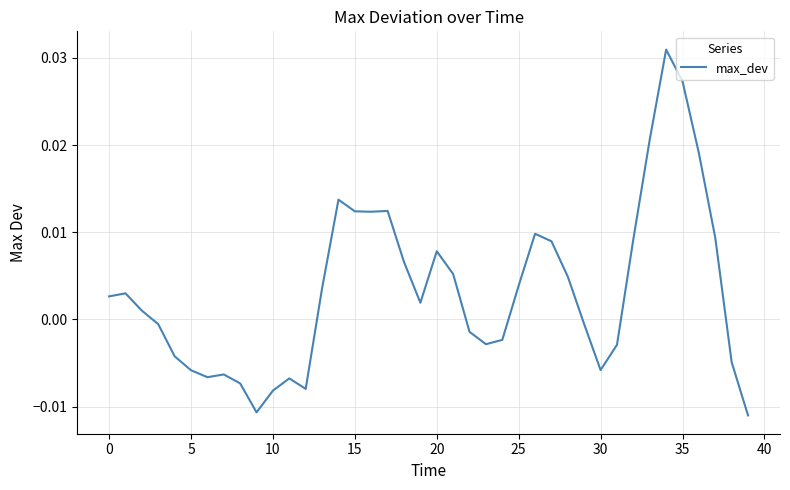

Is this an area chart (filled region under the line)?

No